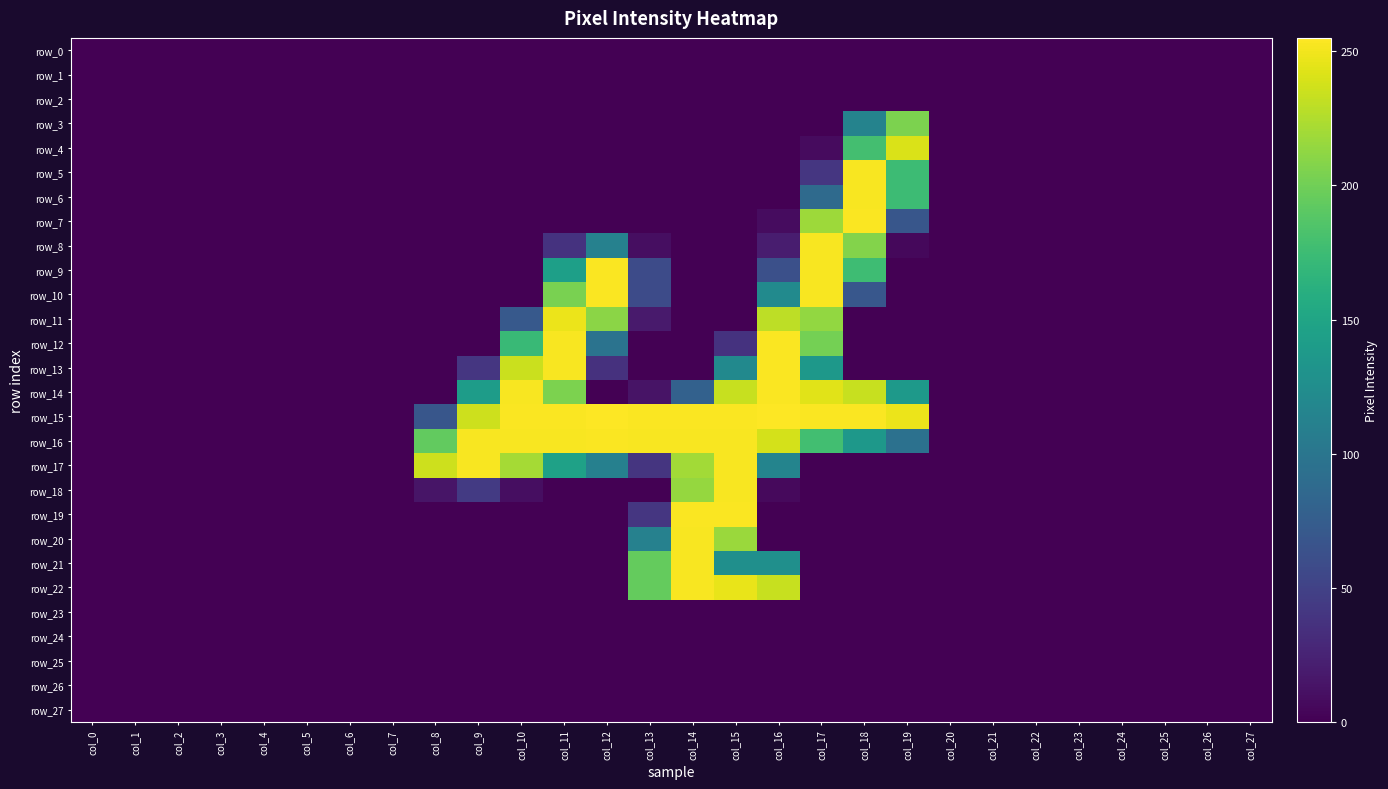

What is the difference between the second highest and second lowest values in the row_22 series?

247